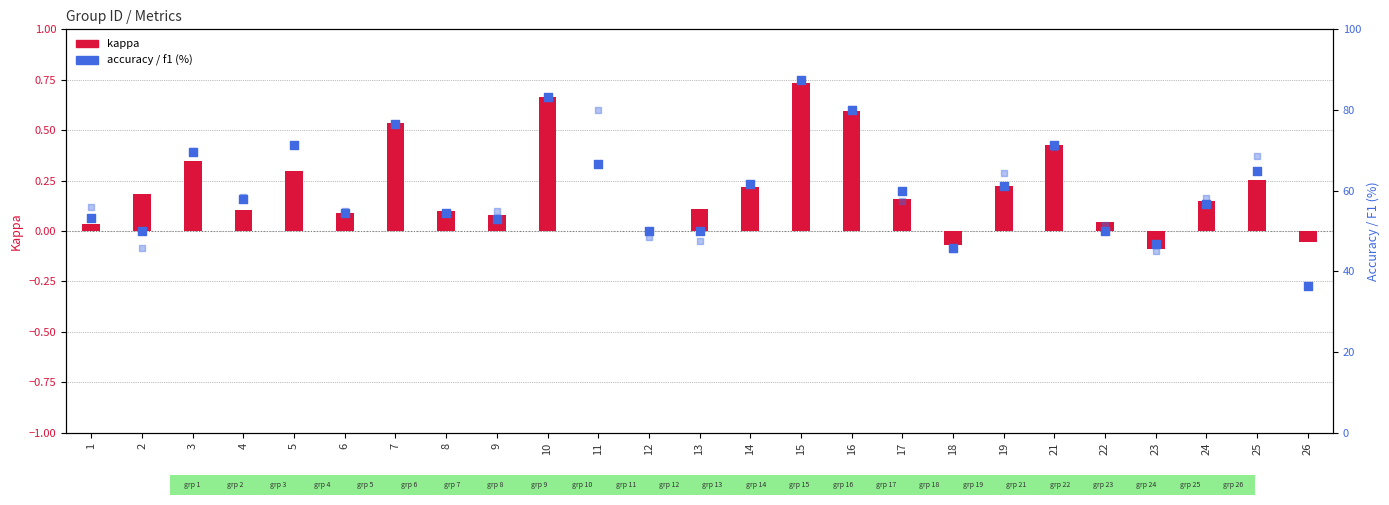

Which series has the largest total across all categories?

f1 (%)